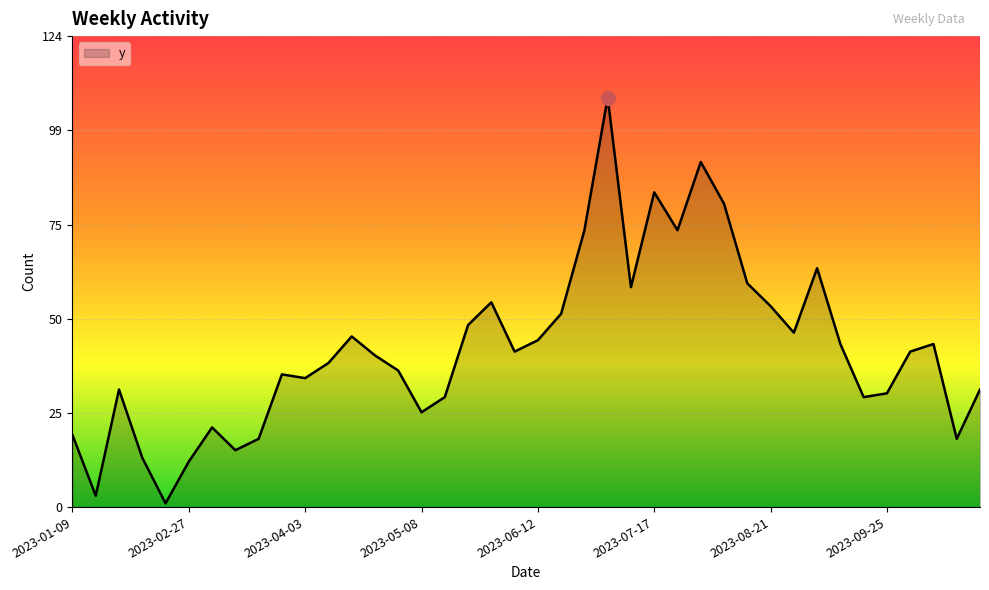

What is the difference between the maximum and minimum values?

107